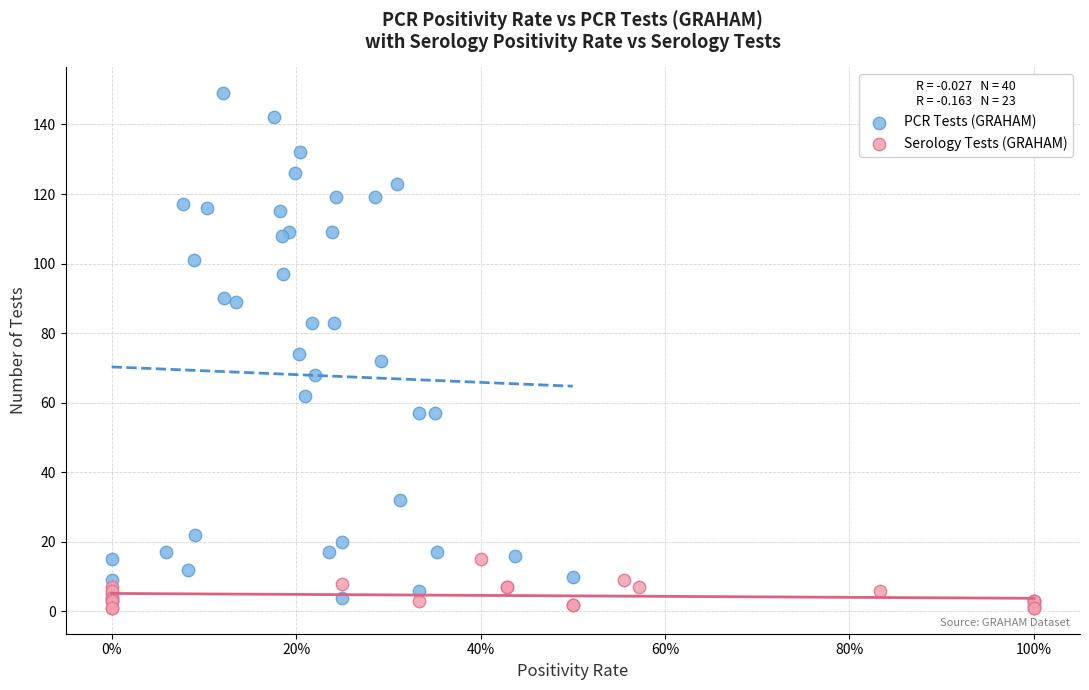

Which series contains the highest Y value?

PCR Tests (GRAHAM)